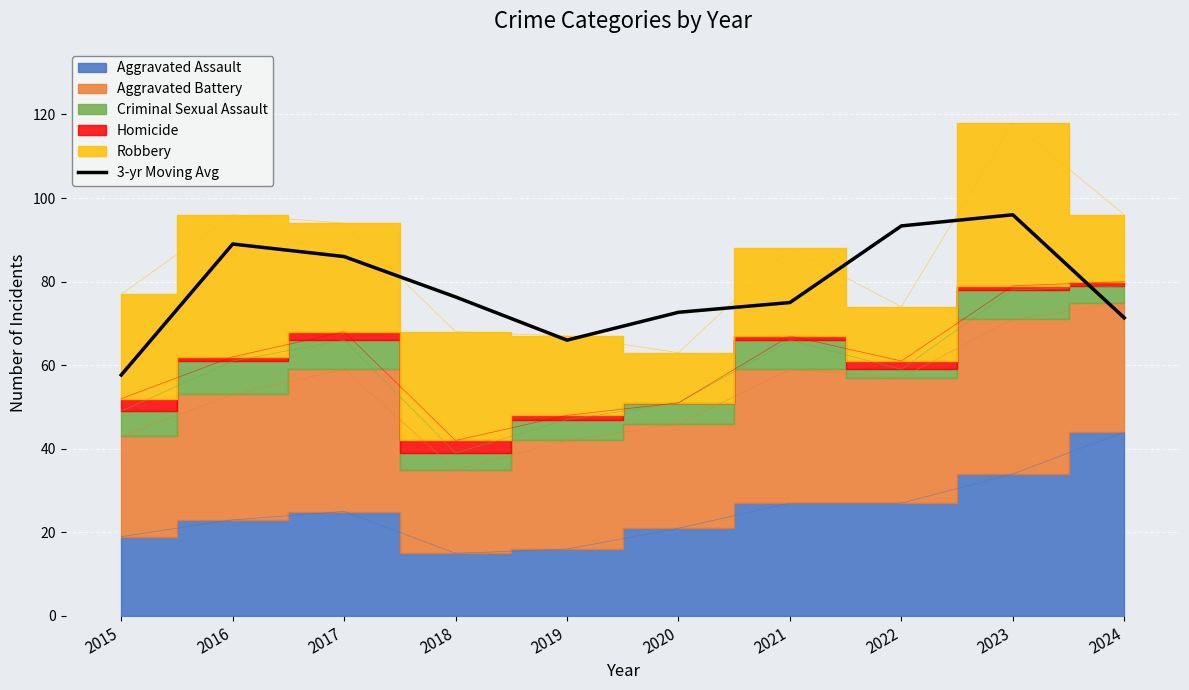

Does the chart display data point markers on the line(s)?

No